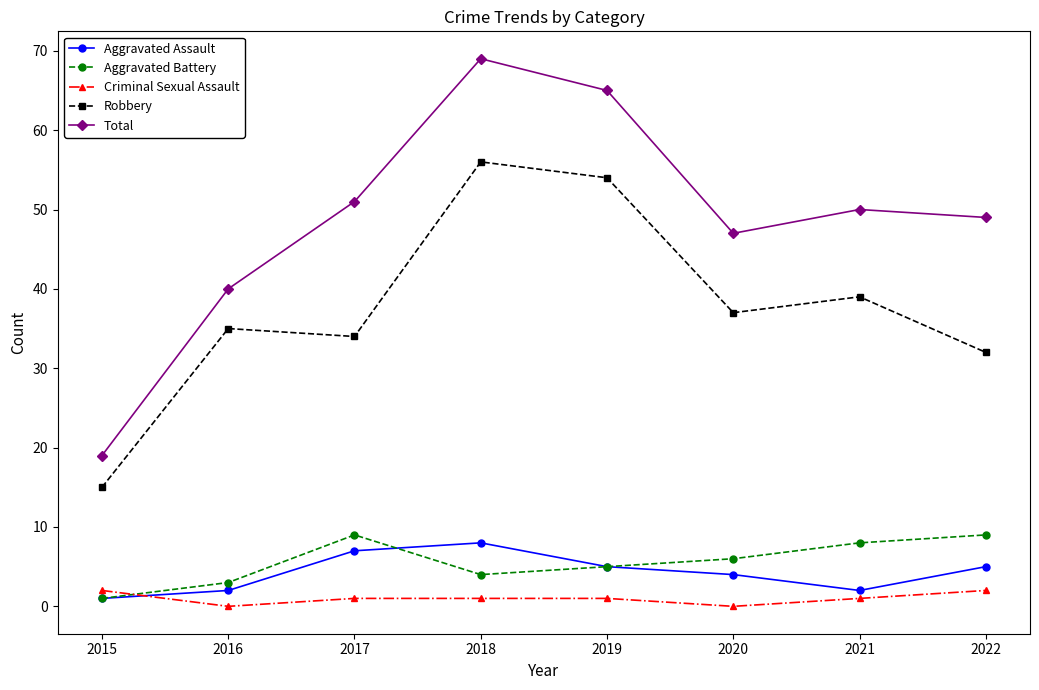

Reading left to right, extract all data points from this chart.

Aggravated Assault: 2015=1	2016=2	2017=7	2018=8	2019=5	2020=4	2021=2	2022=5
Aggravated Battery: 2015=1	2016=3	2017=9	2018=4	2019=5	2020=6	2021=8	2022=9
Criminal Sexual Assault: 2015=2	2016=0	2017=1	2018=1	2019=1	2020=0	2021=1	2022=2
Robbery: 2015=15	2016=35	2017=34	2018=56	2019=54	2020=37	2021=39	2022=32
Total: 2015=19	2016=40	2017=51	2018=69	2019=65	2020=47	2021=50	2022=49